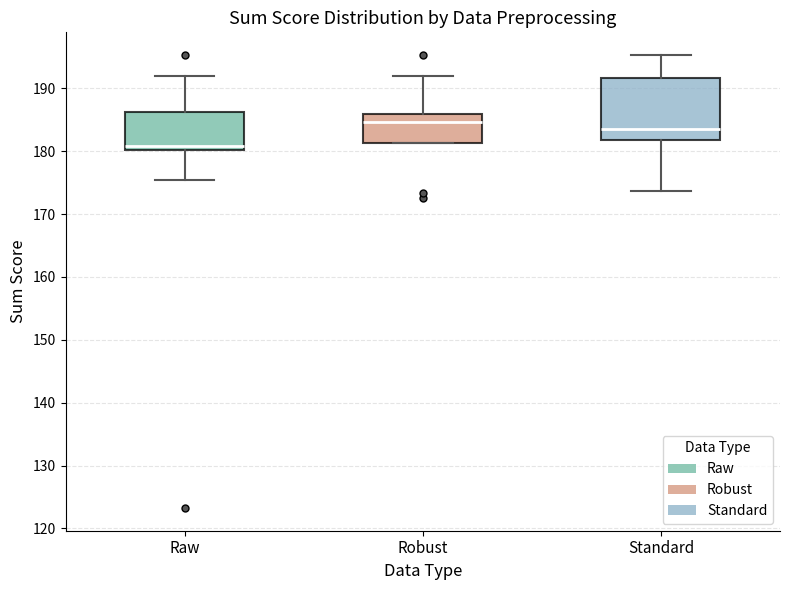

Which box has the lowest median line?

Raw